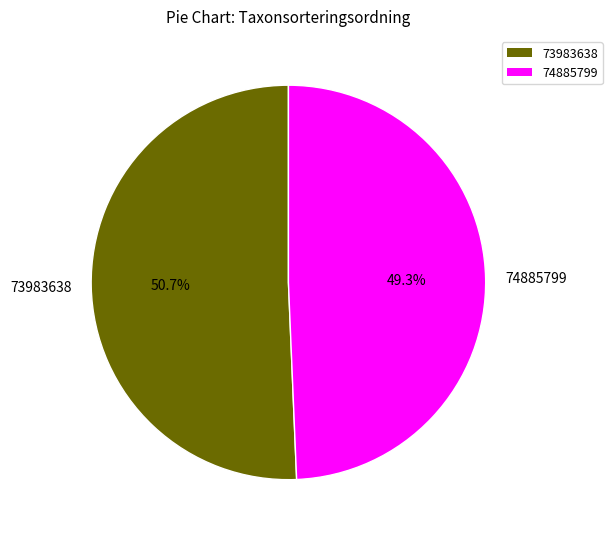

Which has a higher value, 74885799 or 73983638?

73983638